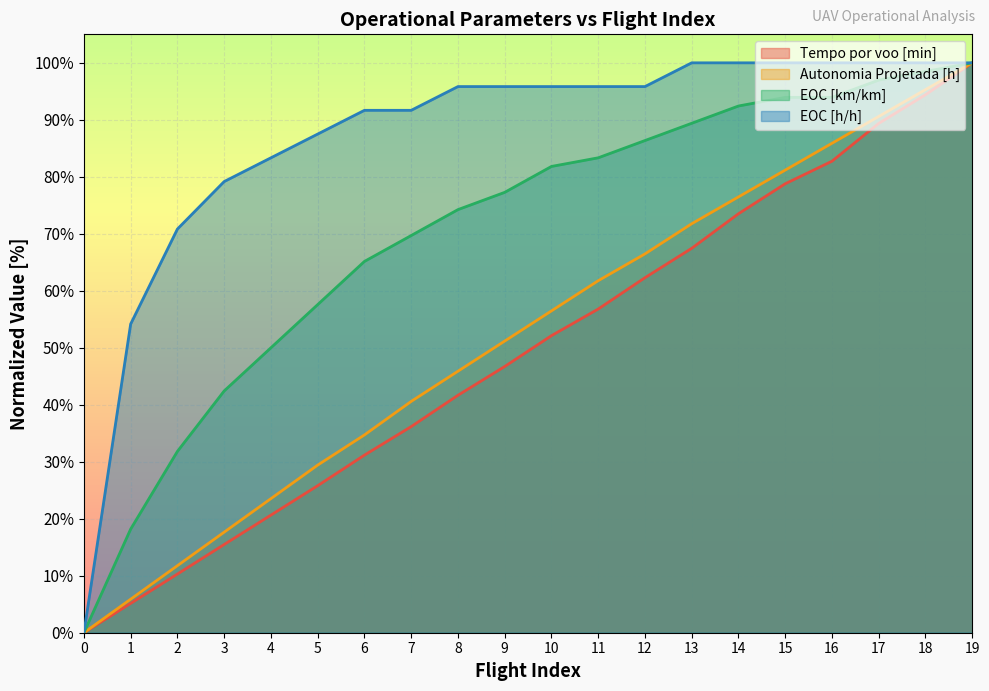

Which category has the highest value in the Tempo por voo [min] series?

19